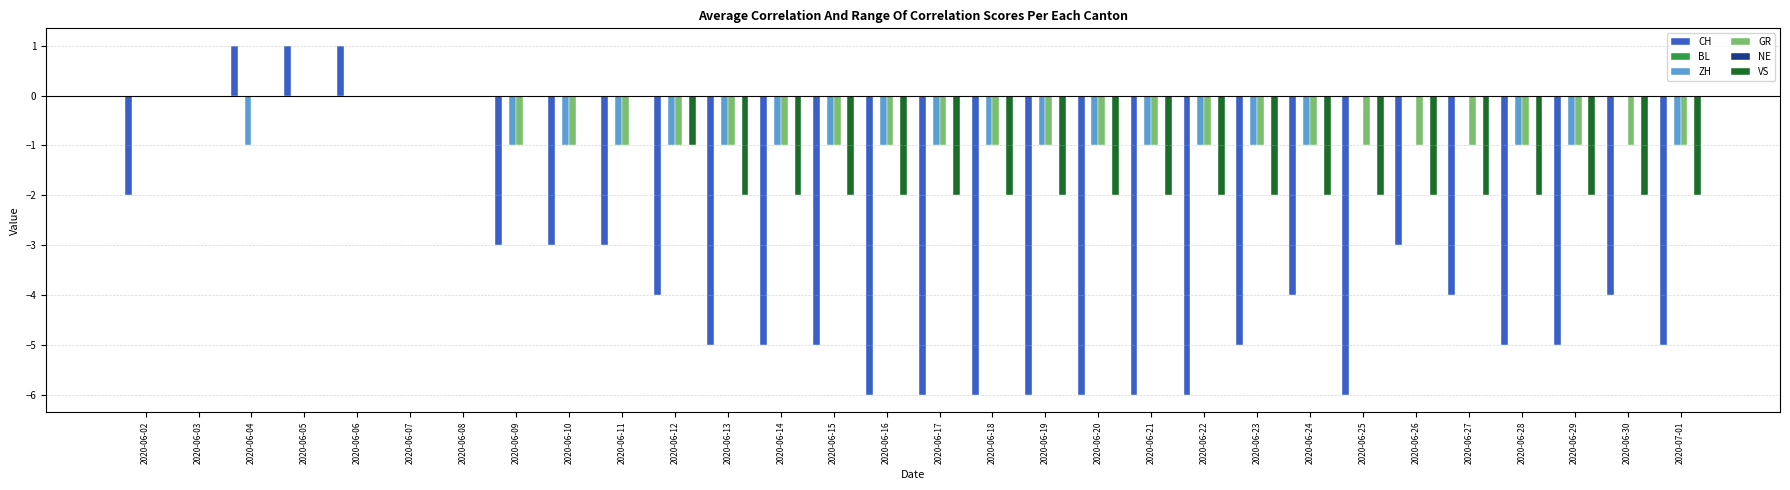

Rank the series by their maximum value, from lowest to highest.

BL, ZH, GR, NE, VS, CH